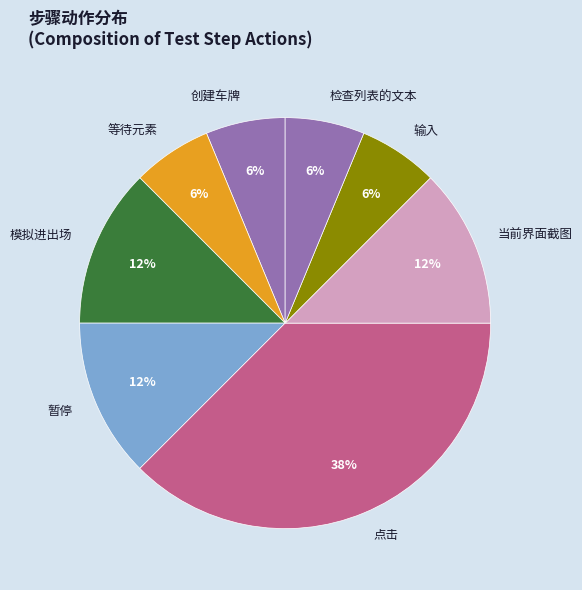

How many slices are in this pie chart?

8